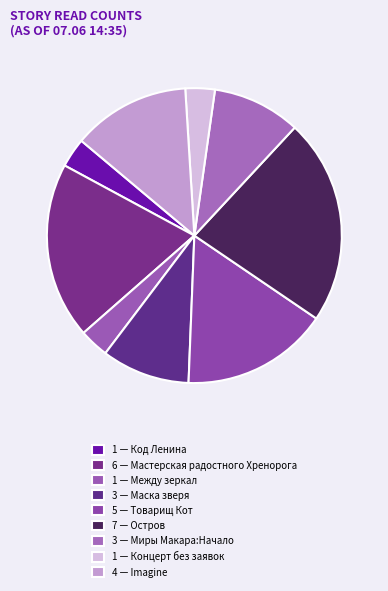

Rank the categories by value from highest to lowest.

Остров, Мастерская радостного Хренорога, Товарищ Кот, Imagine, Маска зверя, Миры Макара:Начало, Код Ленина, Между зеркал, Концерт без заявок